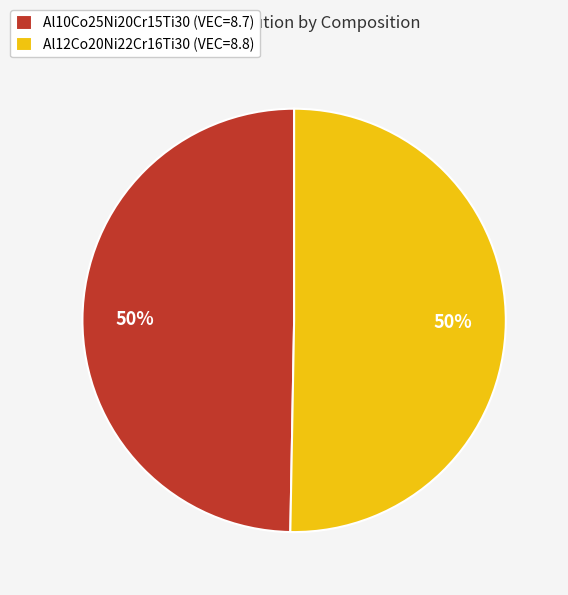

To the nearest percent, what percentage of the pie is Al12Co20Ni22Cr16Ti30?

50%